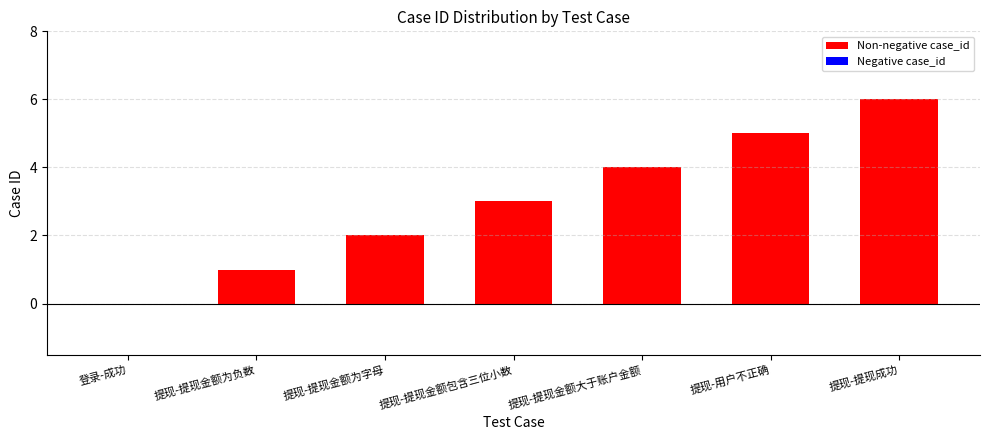

What is the greatest value displayed?

6